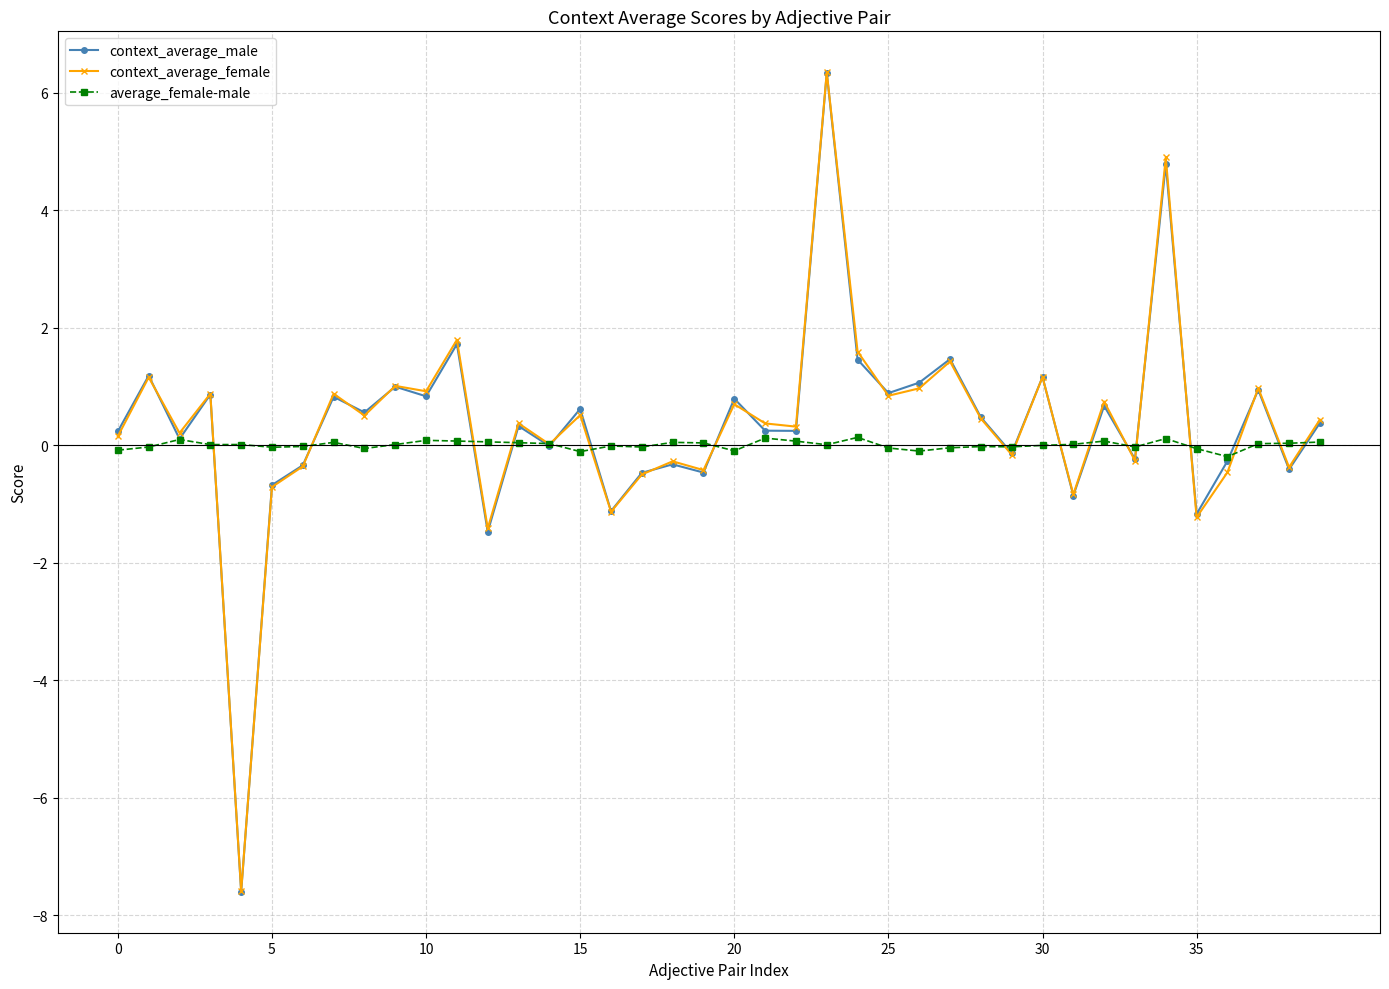

True or false: context_average_male has more than 1 points higher than both neighbors.

True